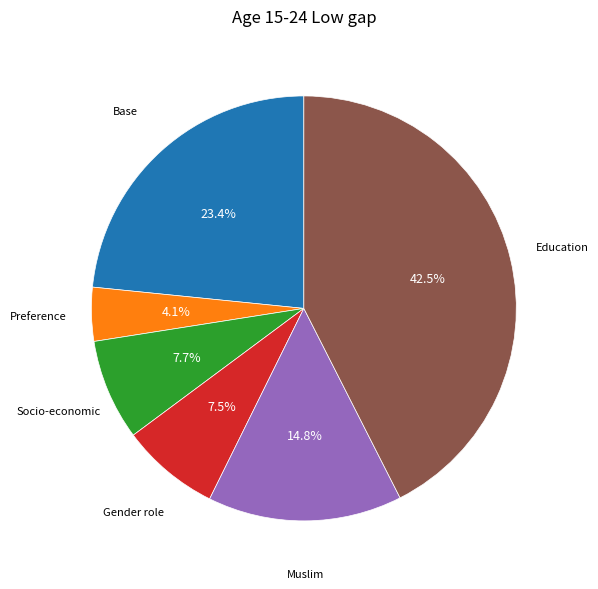

Which has a higher value, Gender role or Base?

Base